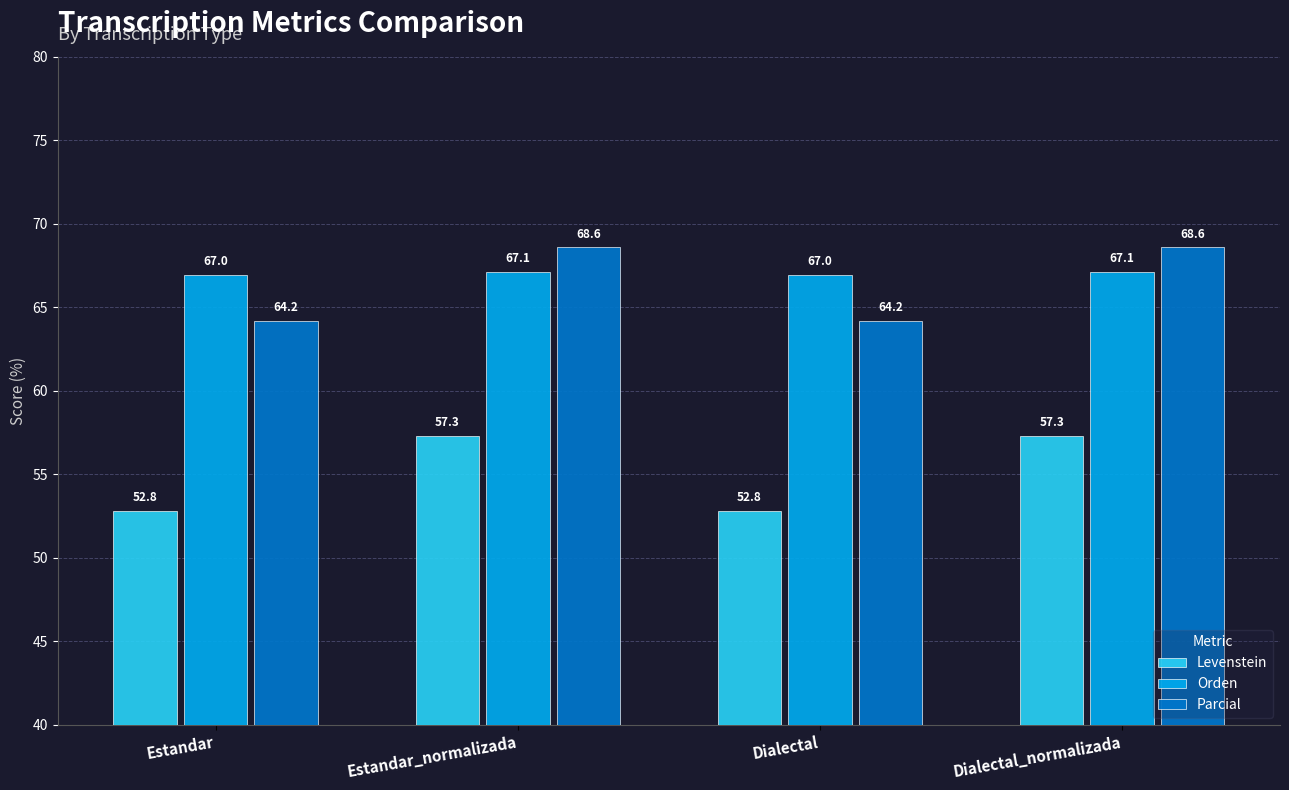

What position from the right is Estandar_normalizada?

3